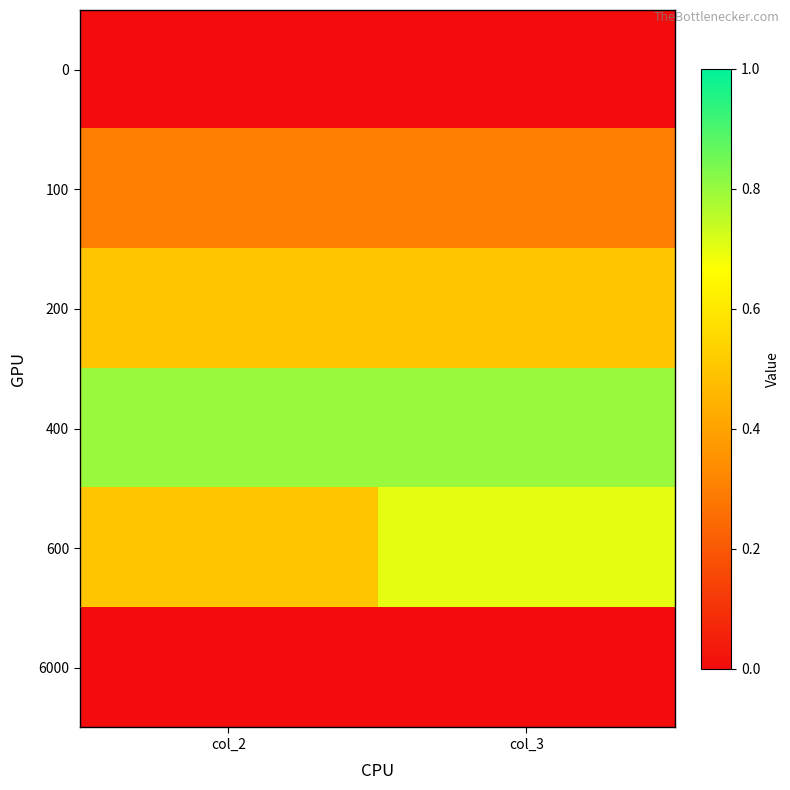

Reading left to right, transcribe all the data shown in this chart.

0: col_2=0.0	col_3=0.0
100: col_2=0.3	col_3=0.3
200: col_2=0.5	col_3=0.5
400: col_2=0.8	col_3=0.8
600: col_2=0.5	col_3=0.7
6000: col_2=0.0	col_3=0.0